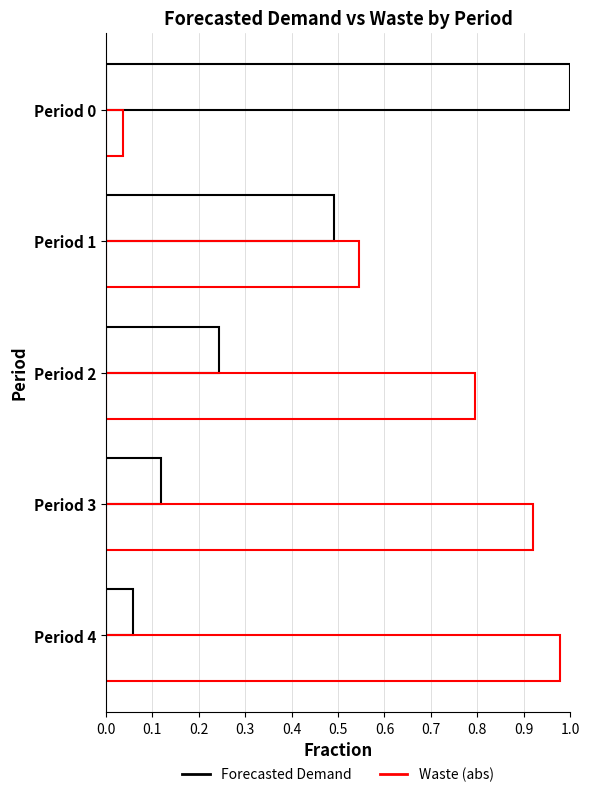

Count the number of data series in this chart.

2